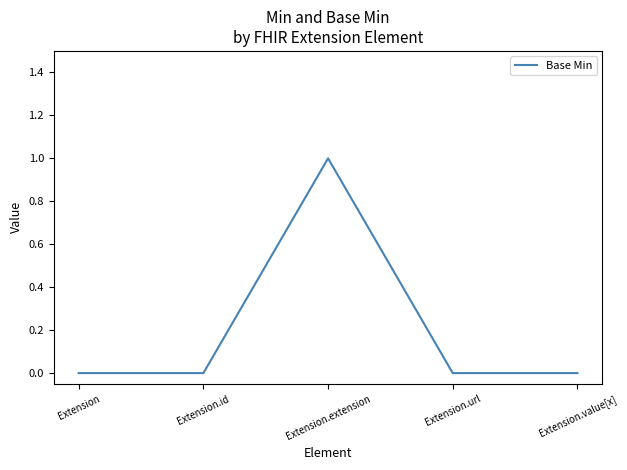

The value at Extension.extension is 0. True or false?

False